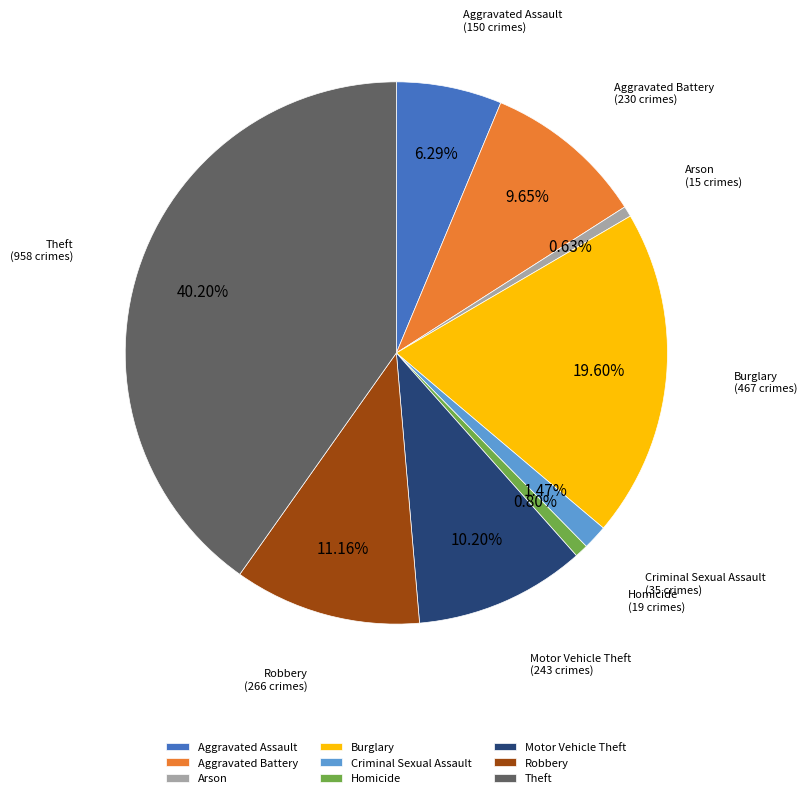

Do Aggravated Assault and Motor Vehicle Theft together represent more than half of the pie?

No